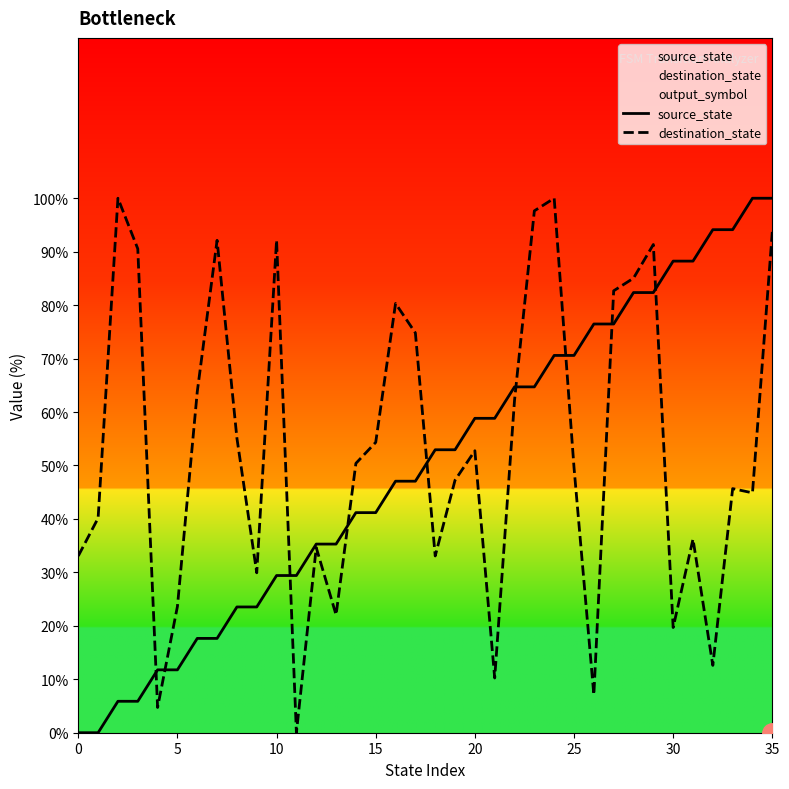

What is the difference between the destination_state values at 23 and 11?

97.6